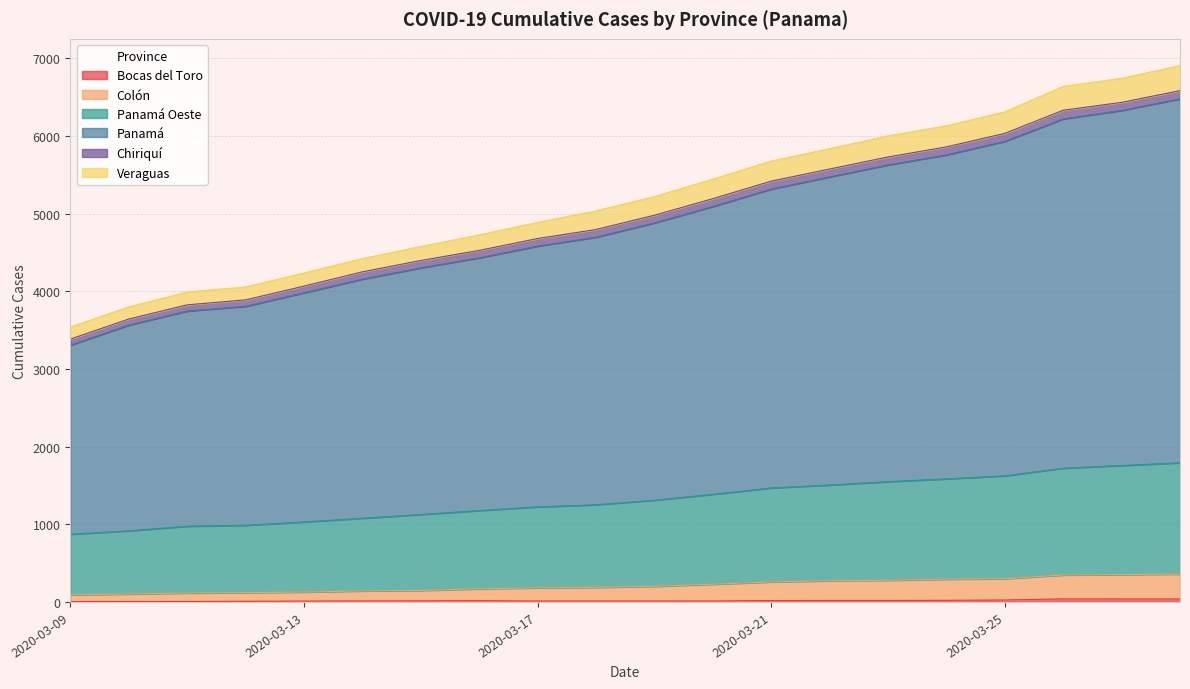

Between 2020-03-25 and 2020-03-27, which is larger?

2020-03-27